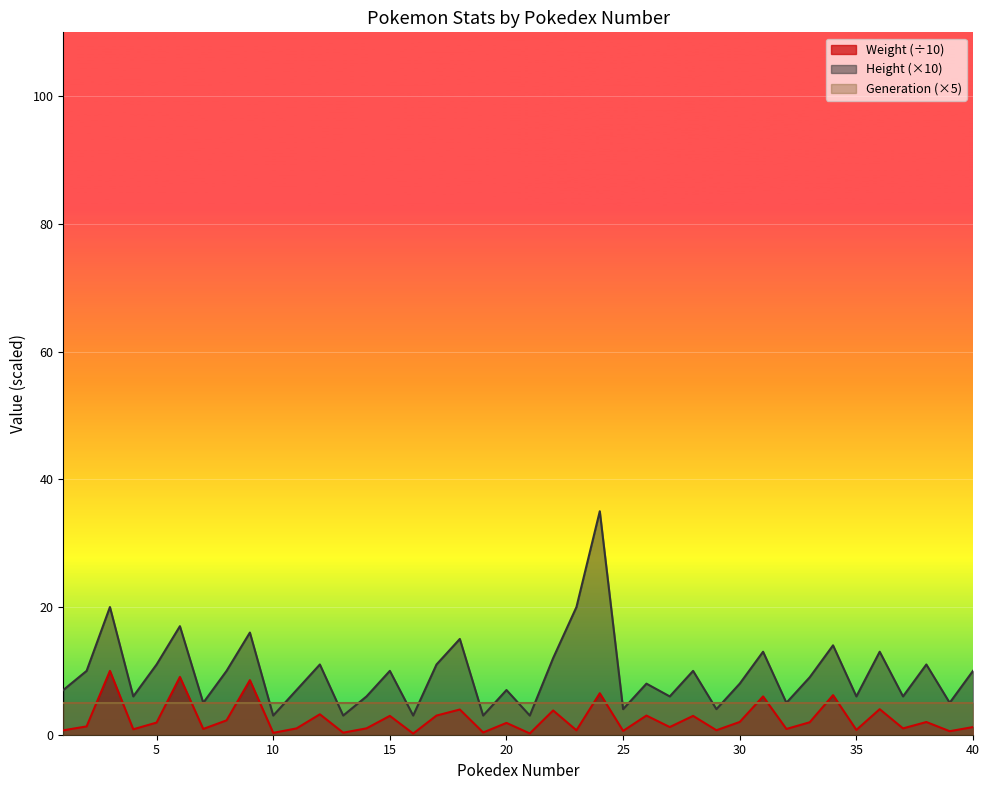

What is the value of the Weight point at the 3rd from the left?

10.0